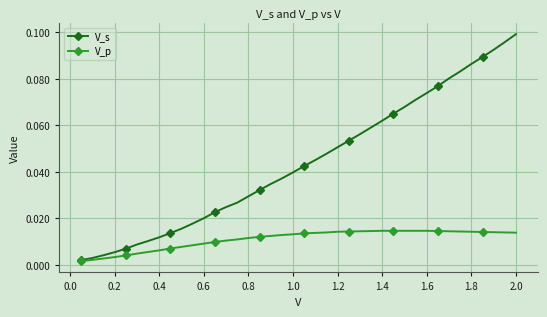

Which series has the largest total across all categories?

V_s